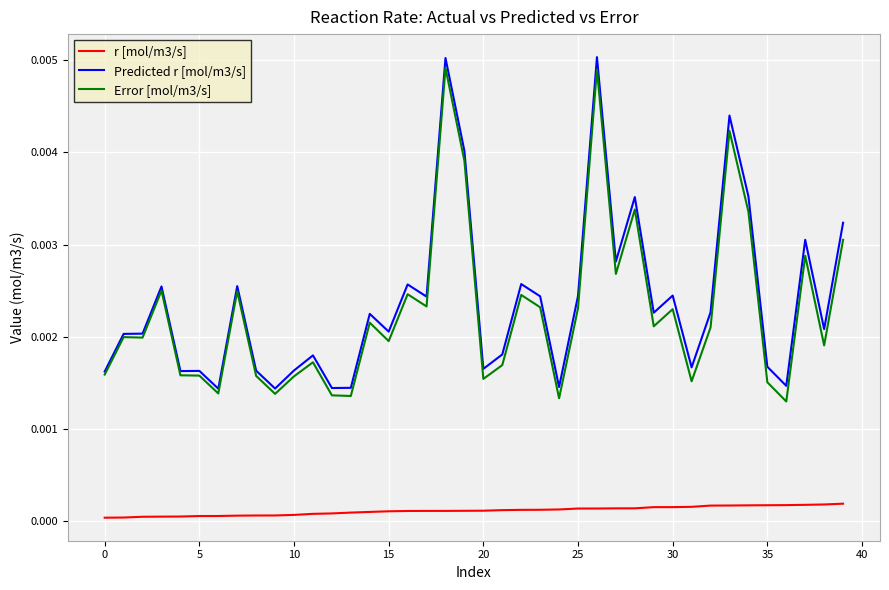

At how many categories does at least one series exceed 0?

40